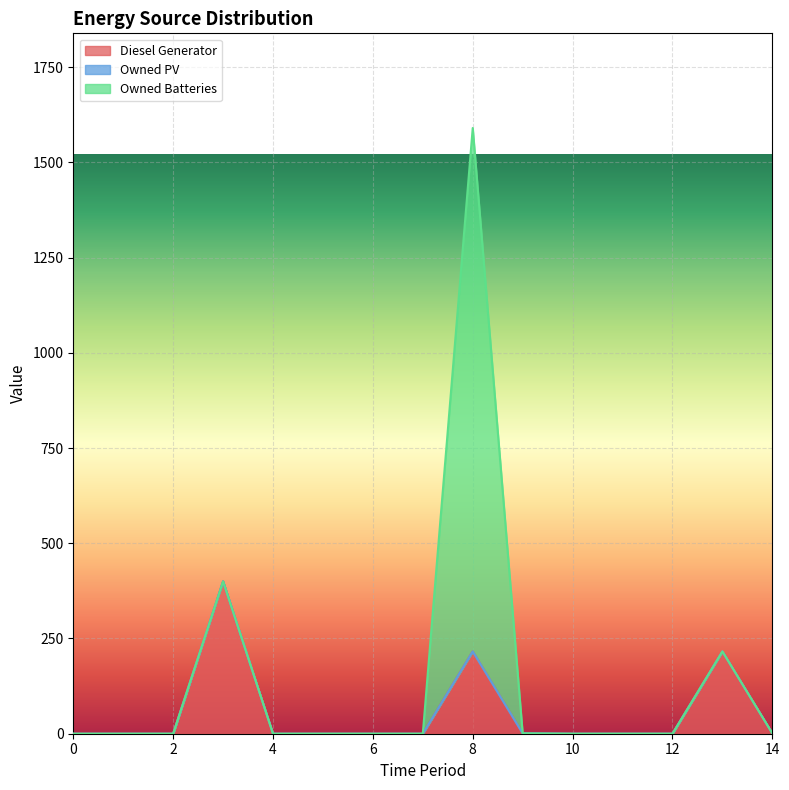

Which series has the widest spread of values?

Owned Batteries